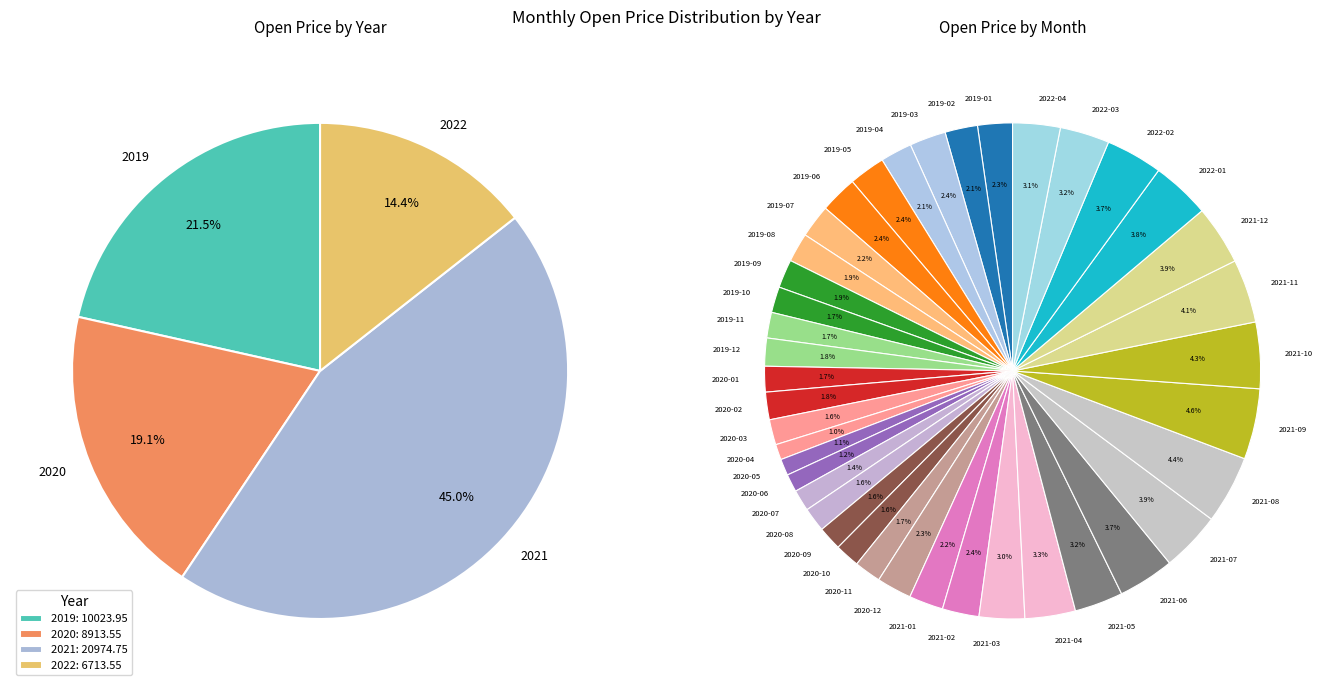

True or false: 2021-06 accounts for 4% of the total.

True